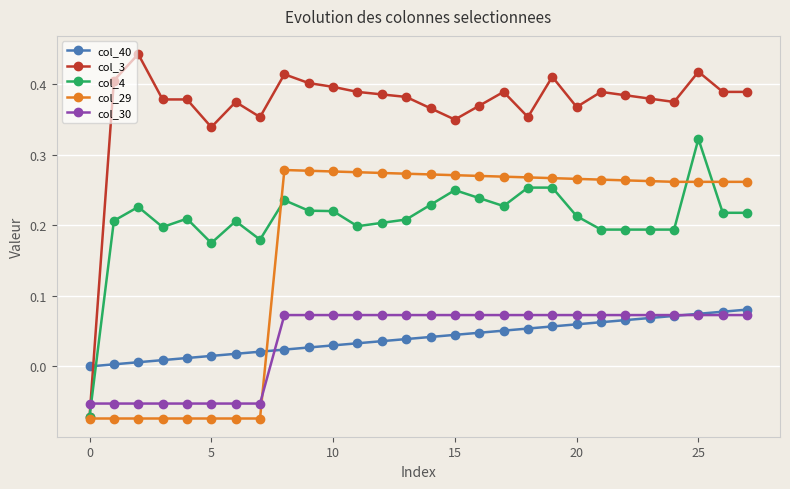

How many data points does each series have?

28